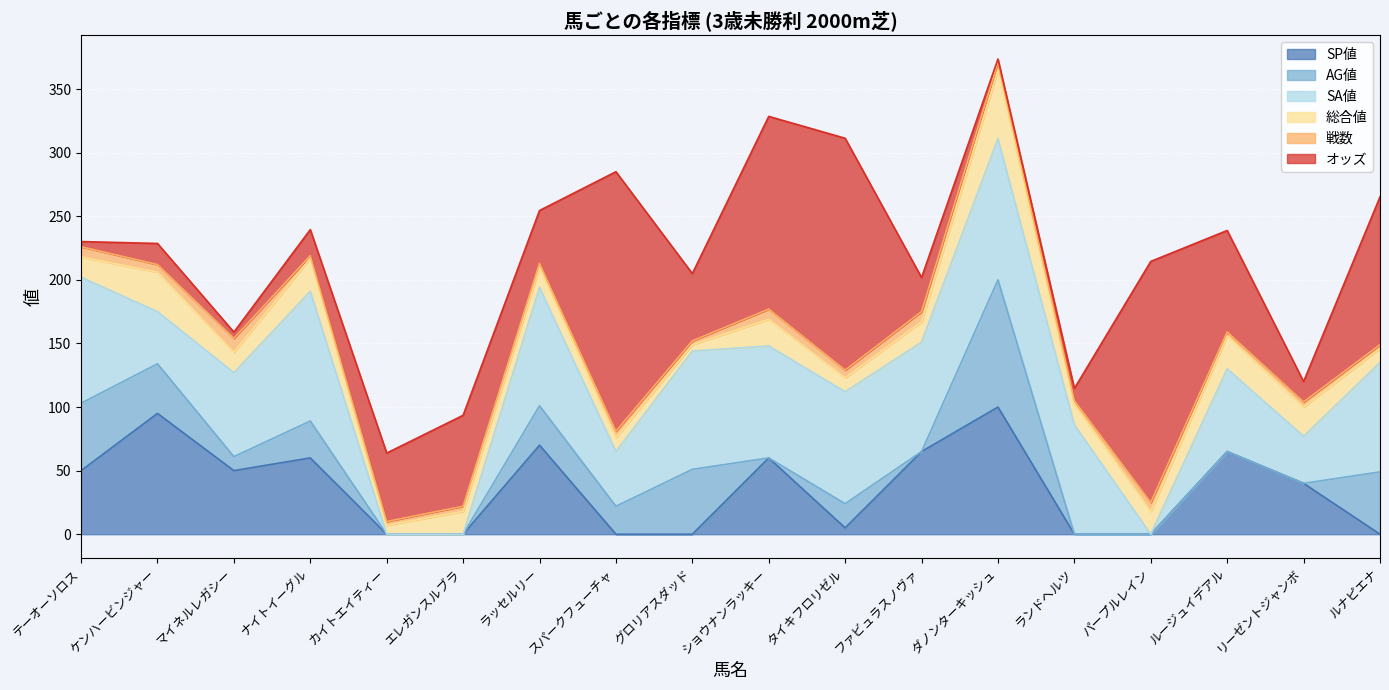

What is the label of the 18th point from the left?

ルナピエナ